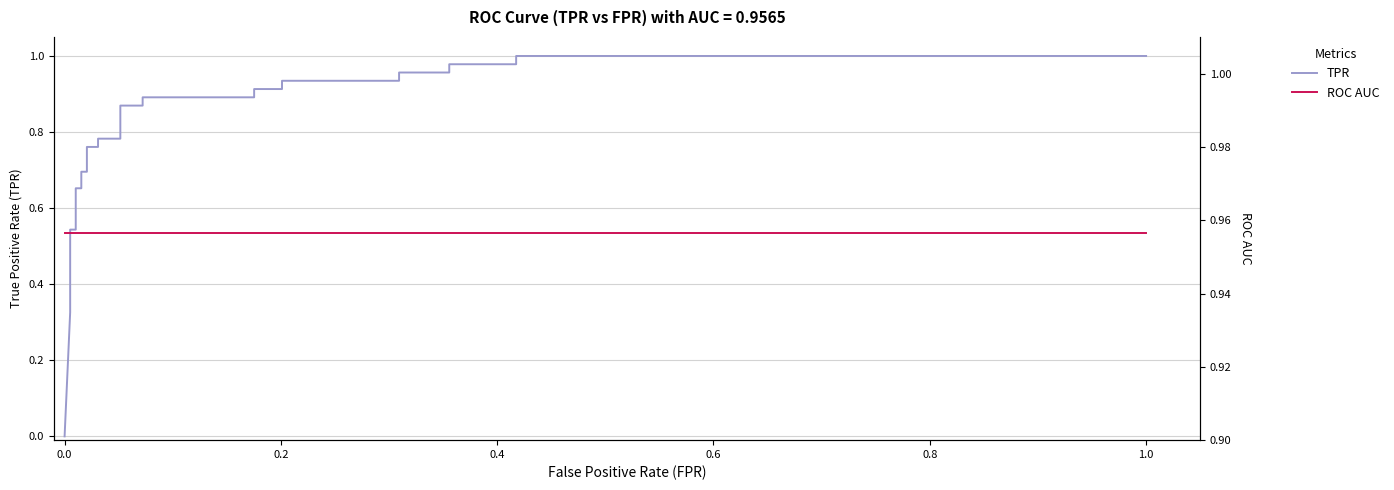

Which series has the largest total across all categories?

ROC AUC